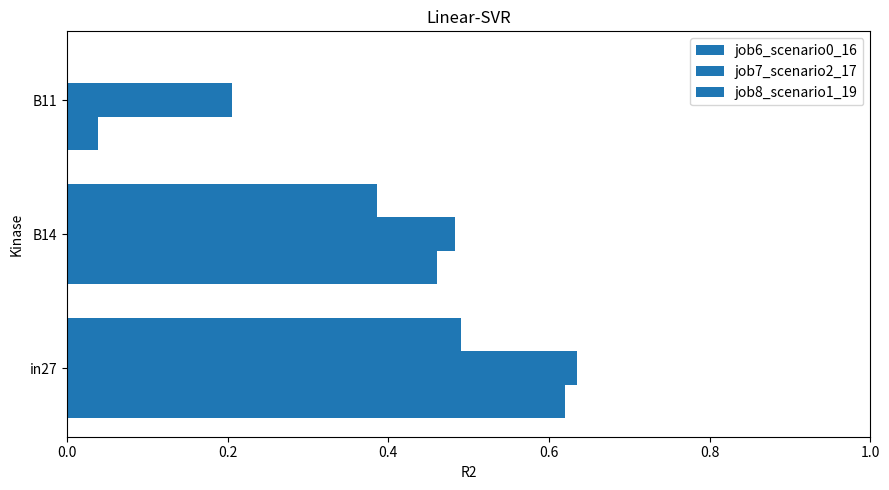

Which series has the largest total across all categories?

job7_scenario2_17